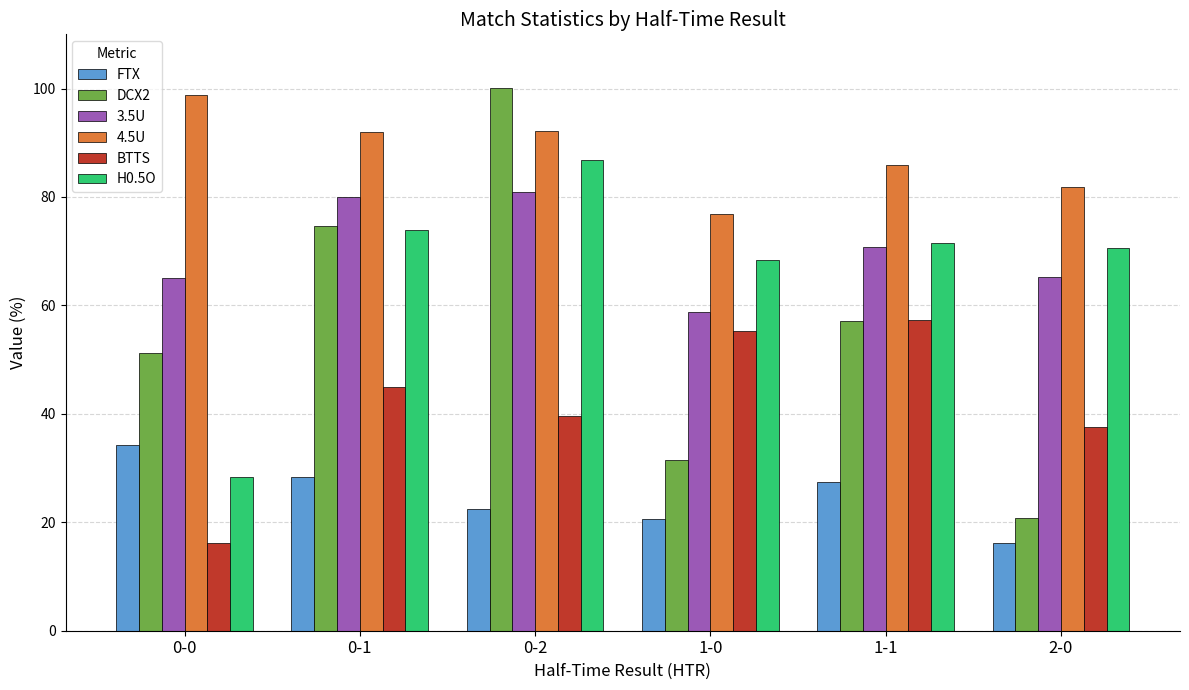

Which series has the largest total across all categories?

4.5U